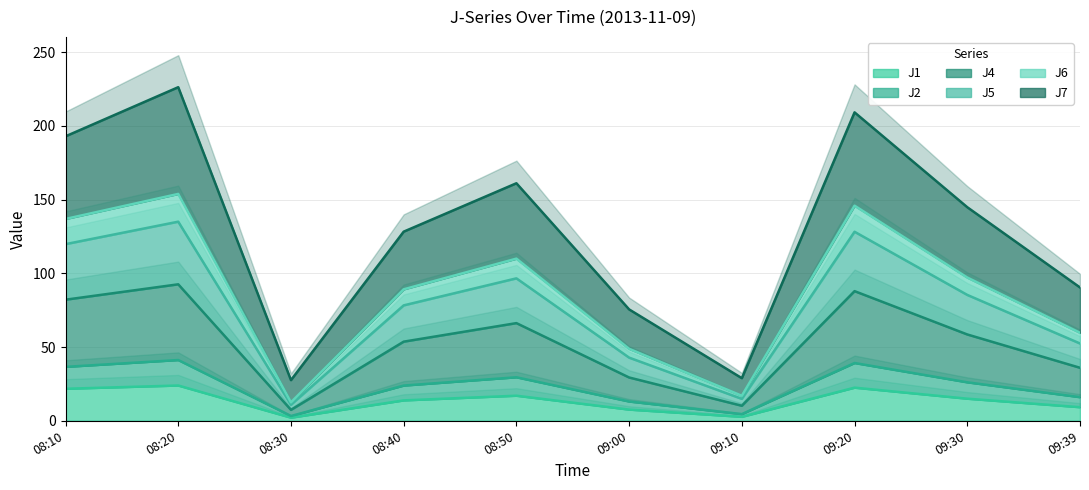

What are all the series names shown in the legend?

J1, J2, J4, J5, J6, J7